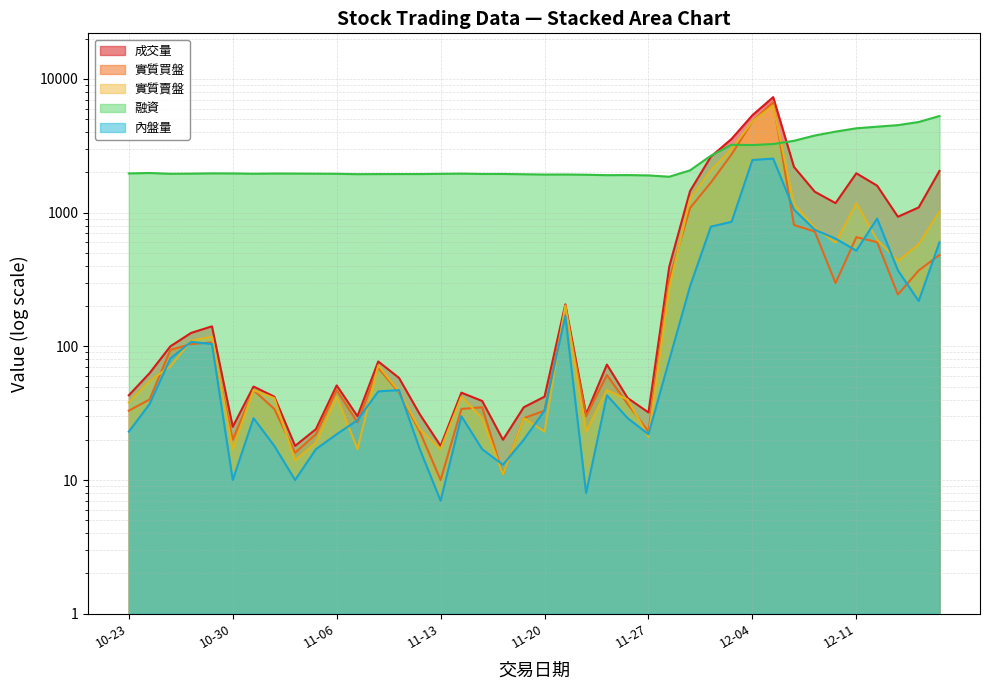

What are all the series names shown in the legend?

成交量, 實質買盤, 融資, 實質賣盤, 內盤量